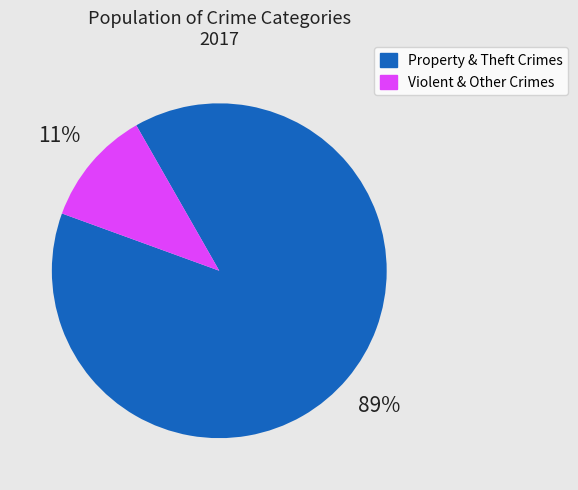

Is there any slice that represents more than half of the pie?

Yes